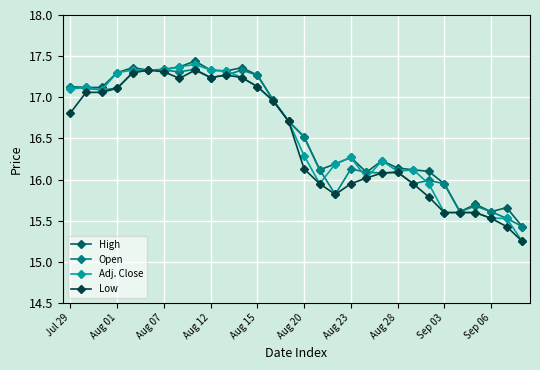

Which series has the widest spread of values?

Adj. Close